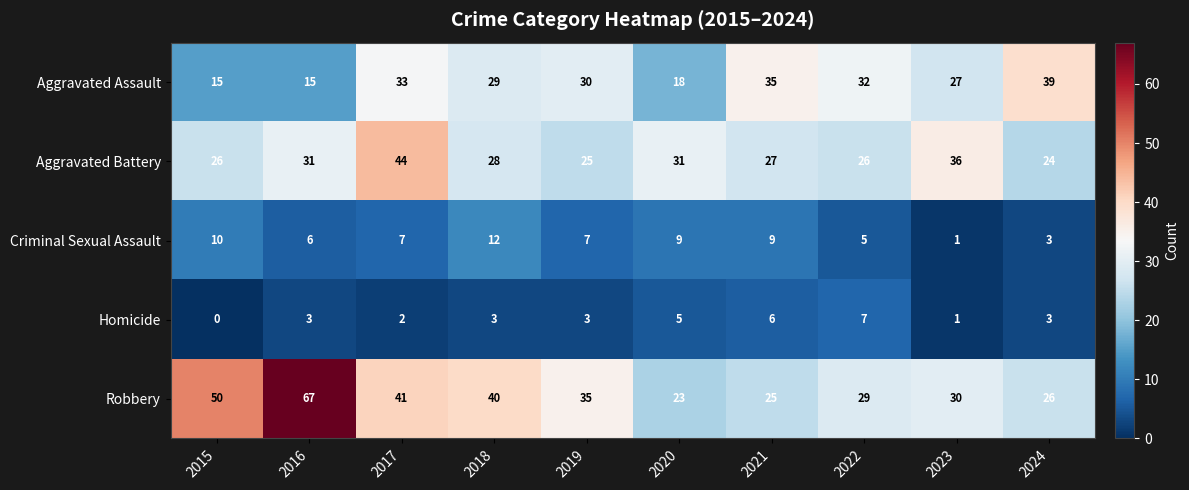

The Homicide series shows 6 at 2021. True or false?

True